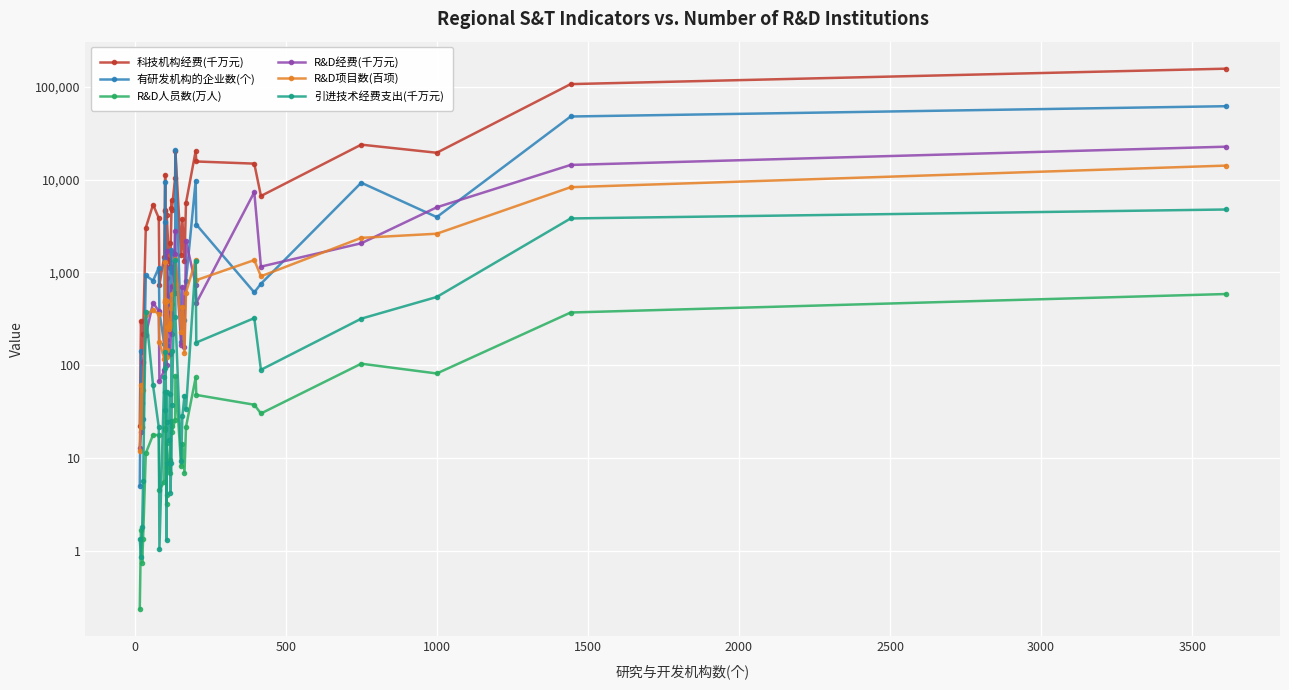

Reading left to right, list all the values displayed in this chart.

科技机构经费(千万元): 22.2	299.3	140.0	217.1	3021.8	5373.2	3834.3	734.0	1475.1	4751.3	11306.3	4542.9	566.3	869.9	1396.7	4195.6	1327.6	2073.1	1177.5	4941.9	6000.4	4688.4	10493.2	20268.7	1525.0	3727.2	1326.2	5614.2	20351.4	15660.9	14845.8	6648.9	23781.4	19443.4	106893.8	156767.5
有研发机构的企业数(个): 5.0	142.0	39.0	26.0	924.0	812.0	1123.0	372.0	170.0	3489.0	9387.0	1406.0	159.0	184.0	164.0	436.0	465.0	1112.0	235.0	1738.0	1004.0	1596.0	592.0	20910.0	177.0	411.0	305.0	805.0	9695.0	3275.0	607.0	752.0	9244.0	3936.0	47833.0	61765.0
R&D人员数(万人): 0.2	1.7	0.7	1.3	11.2	17.7	17.6	4.5	5.5	21.1	51.7	20.1	3.2	4.0	8.0	14.3	7.5	9.5	6.9	25.0	21.8	19.1	25.5	76.1	8.1	14.0	6.9	21.5	73.5	47.6	37.3	30.1	103.4	81.1	368.5	583.1
R&D经费(千万元): 12.8	19.0	21.4	107.7	212.3	466.4	383.9	67.1	87.5	477.9	350.3	186.0	99.8	254.8	290.1	1676.9	264.8	130.1	132.4	360.4	716.4	215.7	2794.0	1579.1	164.1	697.3	155.4	2173.7	737.4	465.7	7301.2	1151.5	2055.8	5022.7	14371.7	22601.8
R&D项目数(百项): 11.8	60.8	21.4	54.1	348.6	394.1	352.1	175.7	116.9	478.3	1296.1	502.7	123.4	143.9	259.8	493.1	246.0	281.8	260.5	415.1	586.1	454.2	756.1	1382.5	226.1	419.8	136.3	604.2	1356.5	822.5	1353.9	905.7	2351.8	2606.3	8270.6	14134.5
引进技术经费支出(千万元): 1.3	0.9	1.8	5.7	376.0	60.2	21.2	1.0	74.8	32.5	93.3	137.9	8.8	1.3	51.4	24.6	15.4	48.8	4.2	8.8	142.7	36.7	1350.0	332.7	9.3	28.2	46.8	33.2	1316.0	174.9	320.7	88.9	316.4	542.0	3806.9	4754.2